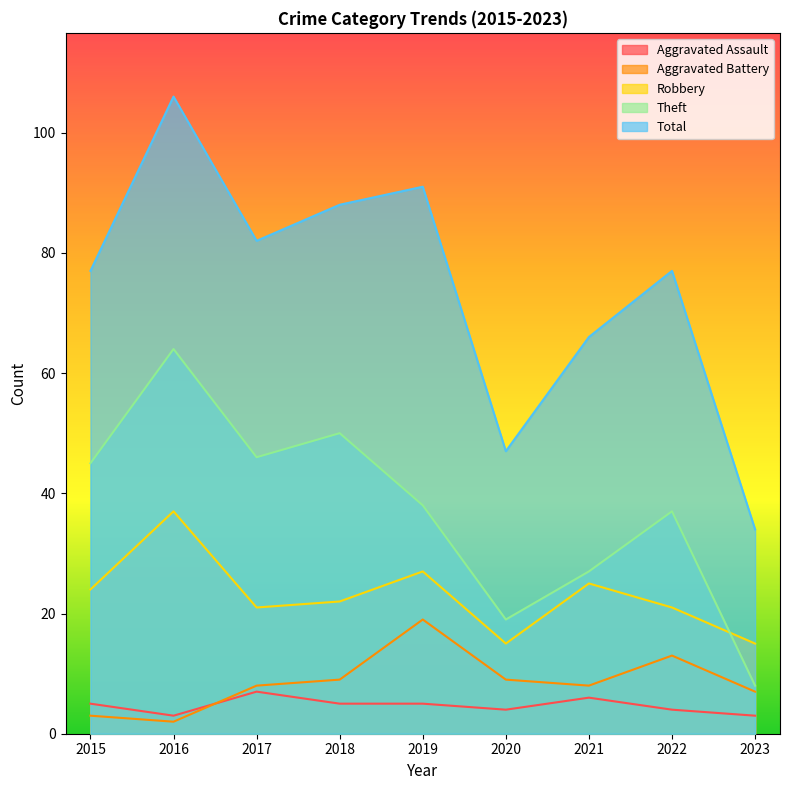

Reading left to right, transcribe all the data shown in this chart.

Aggravated Assault: 5	3	7	5	5	4	6	4	3
Aggravated Battery: 3	2	8	9	19	9	8	13	7
Robbery: 24	37	21	22	27	15	25	21	15
Theft: 45	64	46	50	38	19	27	37	8
Total: 77	106	82	88	91	47	66	77	34